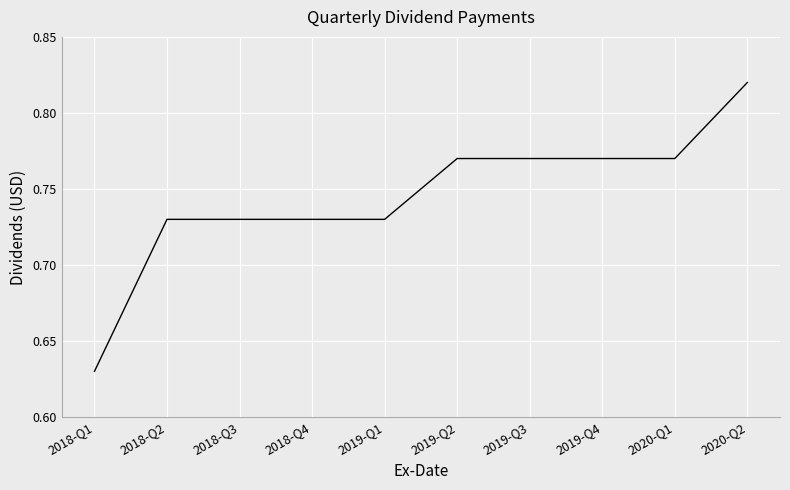

True or false: the data shows 0.4 at 2019-Q1.

False